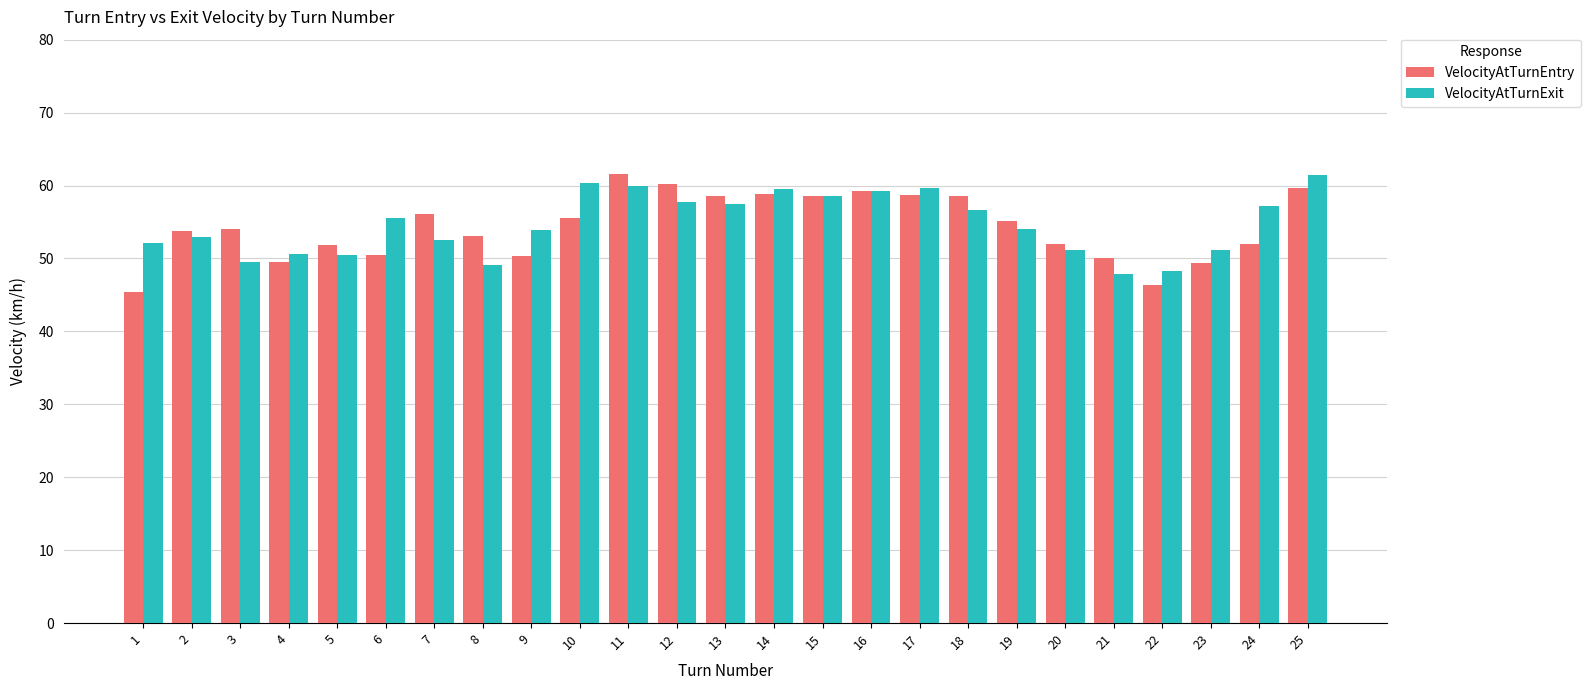

How many data points does each series have?

25